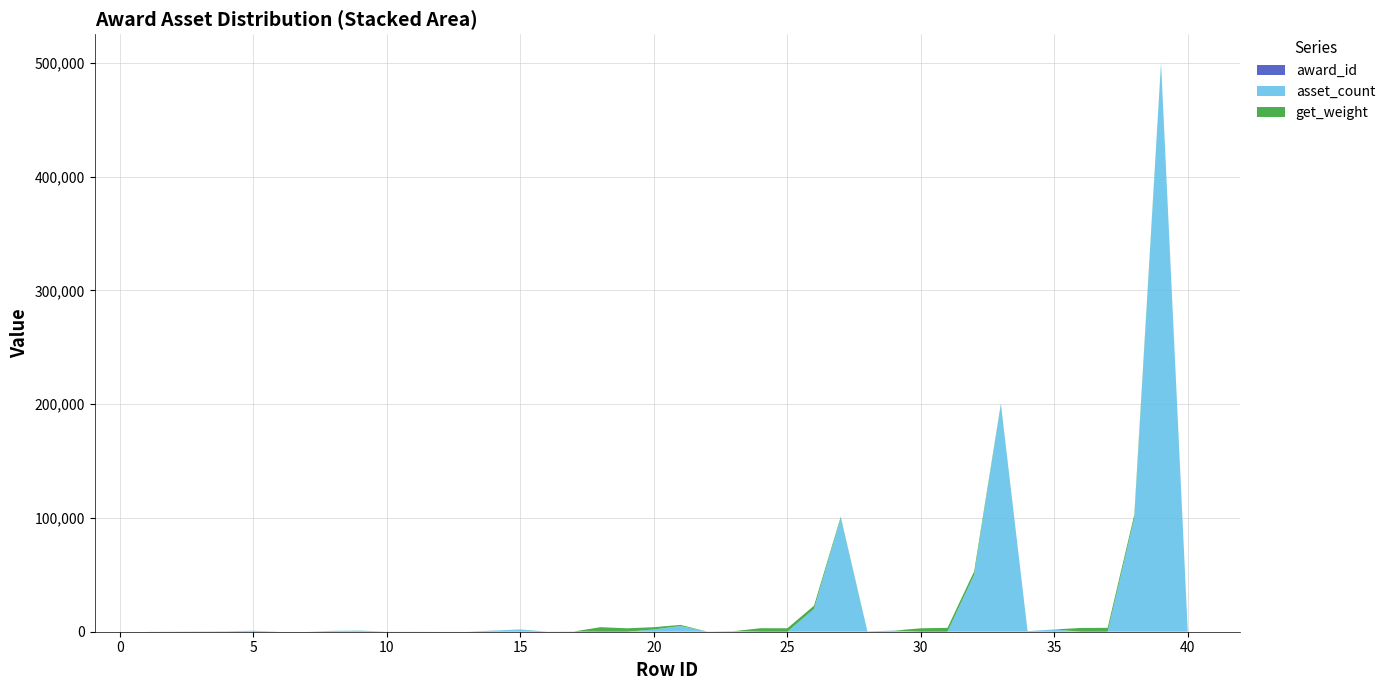

Reading right to left, what are all the values shown in this chart?

award_id: 11	11	11	11	11	10	10	10	10	10	10	9	9	9	9	9	9	8	8	8	8	8	8	7	7	7	7	7	7	6	6	6	6	6	6	5	4	3	2	1
asset_count: 1000	500000	100000	15	15	2000	500	200000	50000	8	8	1000	300	100000	20000	5	5	500	100	5000	2000	3	3	200	100	2000	1000	2	2	100	50	1000	800	1	1	880	380	280	180	80
get_weight: 1	300	3000	3400	3299	1	1	500	3097	3401	3000	5	5	1000	2900	3000	3090	5	5	1000	2000	3000	3990	5	10	20	25	20	20	1	1	2	2	2	2	1	1	1	1	1